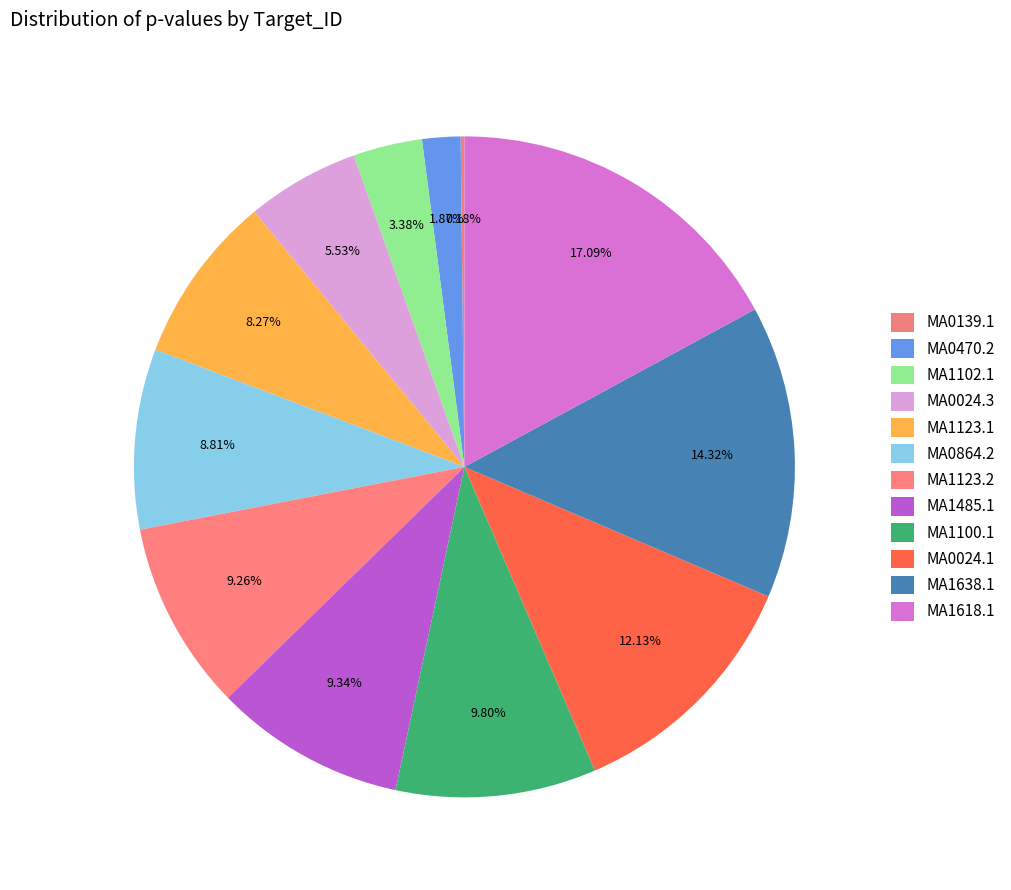

Rank the categories by value from highest to lowest.

MA1618.1, MA1638.1, MA0024.1, MA1100.1, MA1485.1, MA1123.2, MA0864.2, MA1123.1, MA0024.3, MA1102.1, MA0470.2, MA0139.1